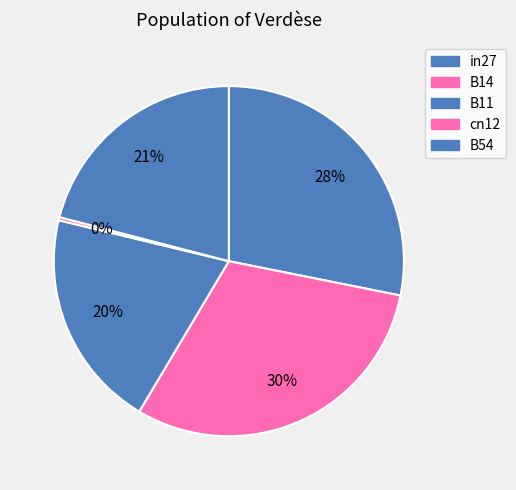

How many slices are in this pie chart?

5